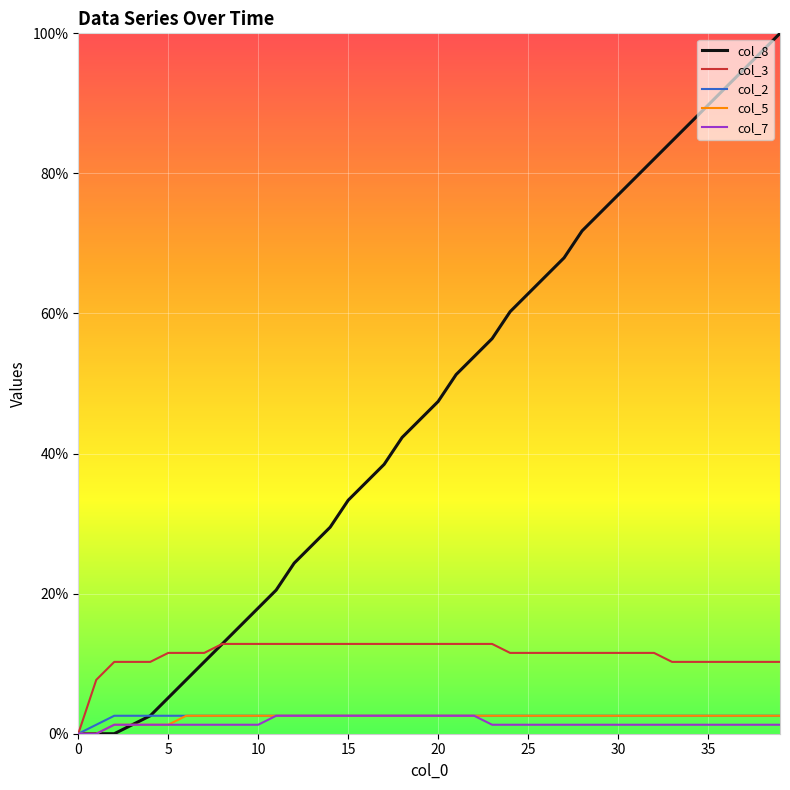

How many col_2 values are between 0 and 1?

40